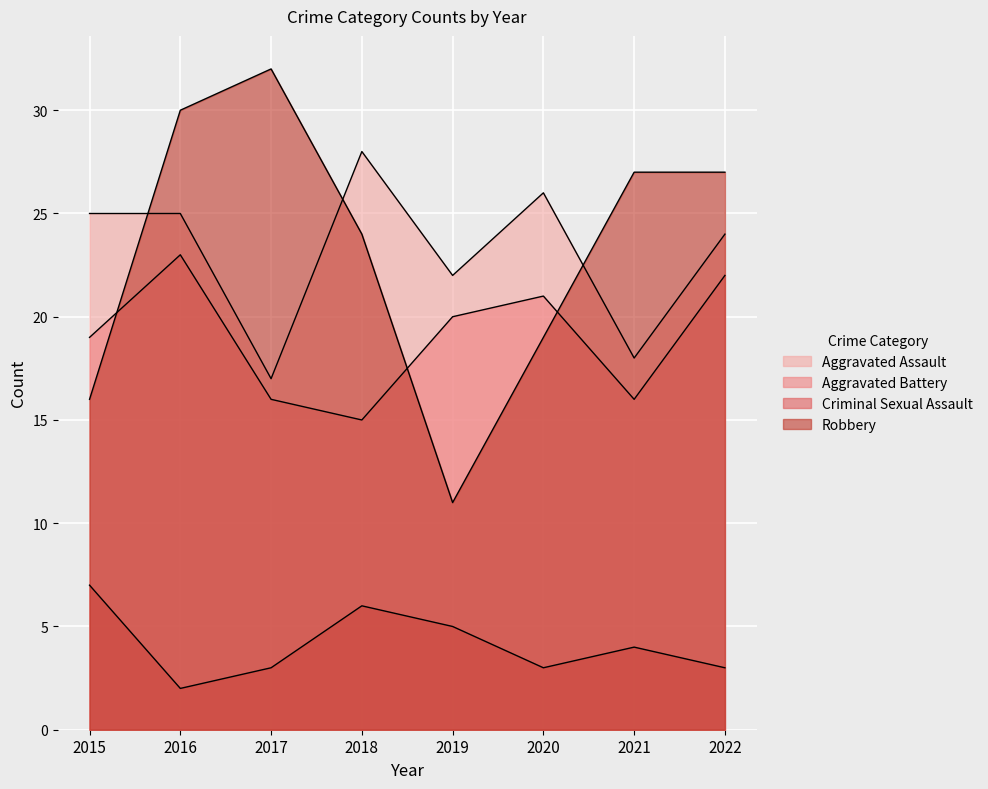

What is the total value across all series at 2019?

58